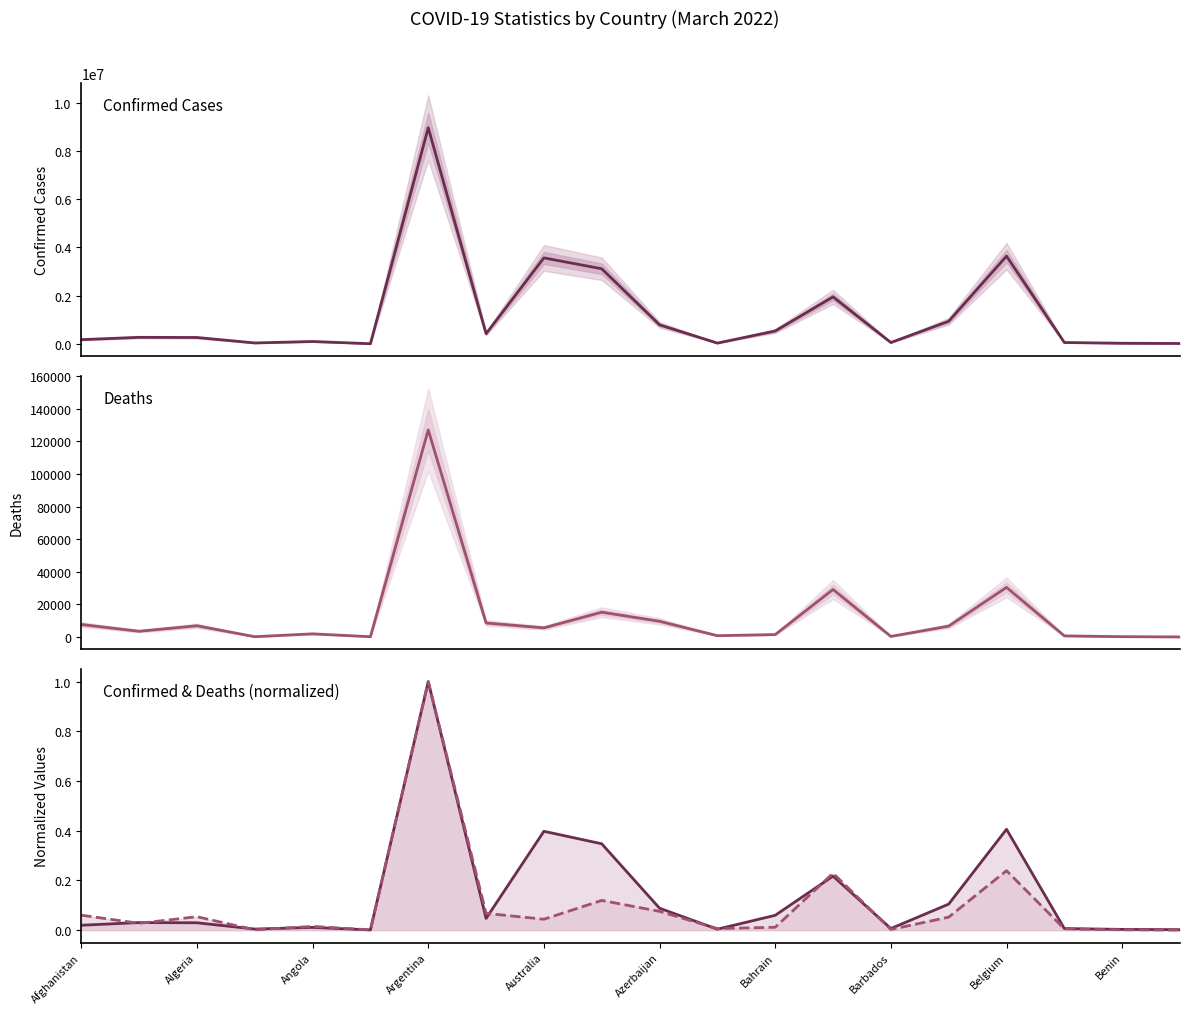

Rank the series at Azerbaijan from lowest to highest value.

Deaths (normalized), Confirmed (normalized), Deaths, Confirmed